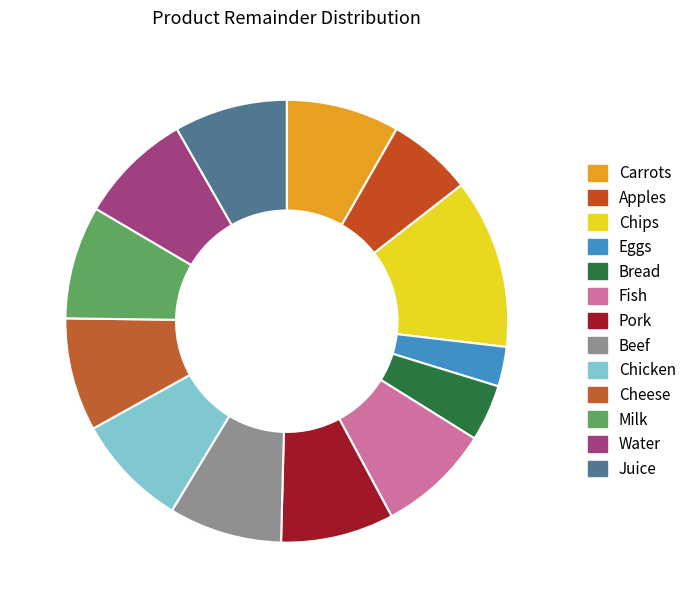

How many segments does this pie chart have?

13